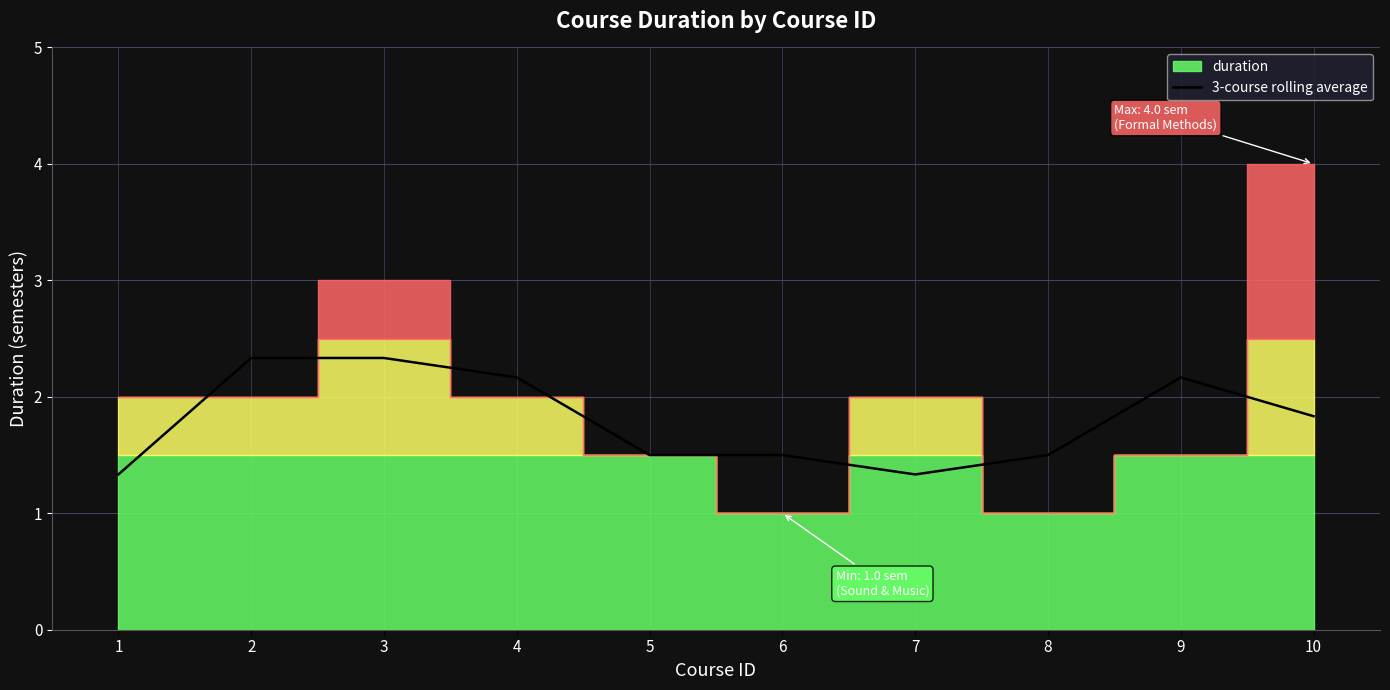

Is it true that 3-course rolling average equals 1.5 at 8?

True